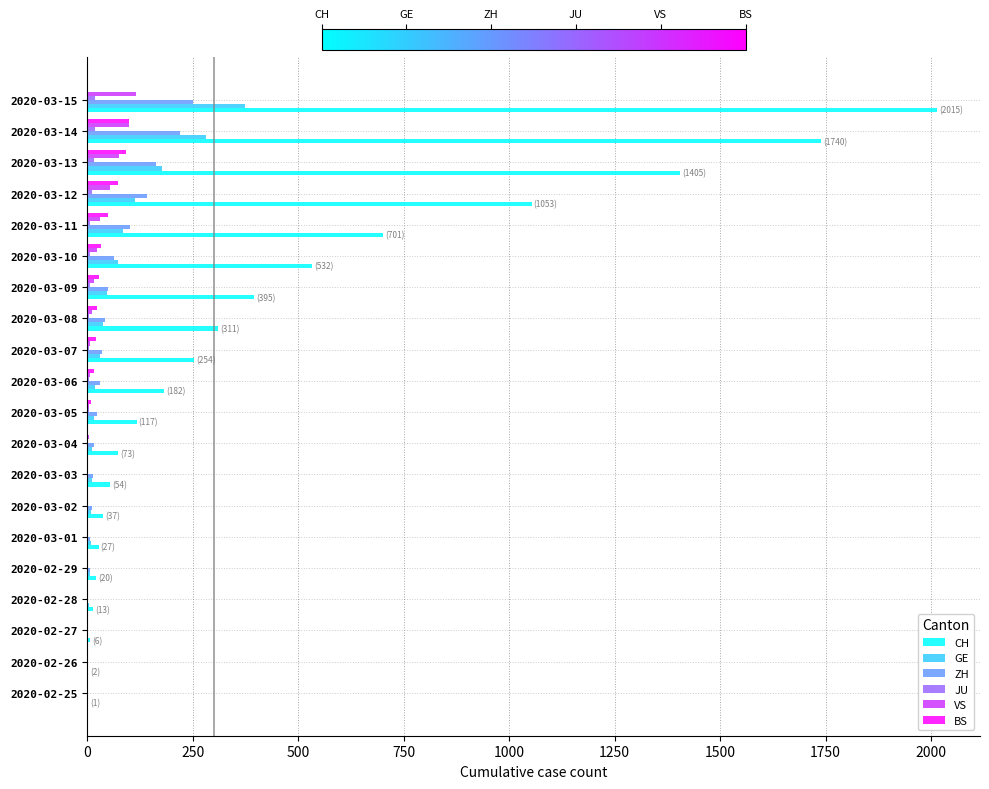

What is the maximum value for ZH?

251